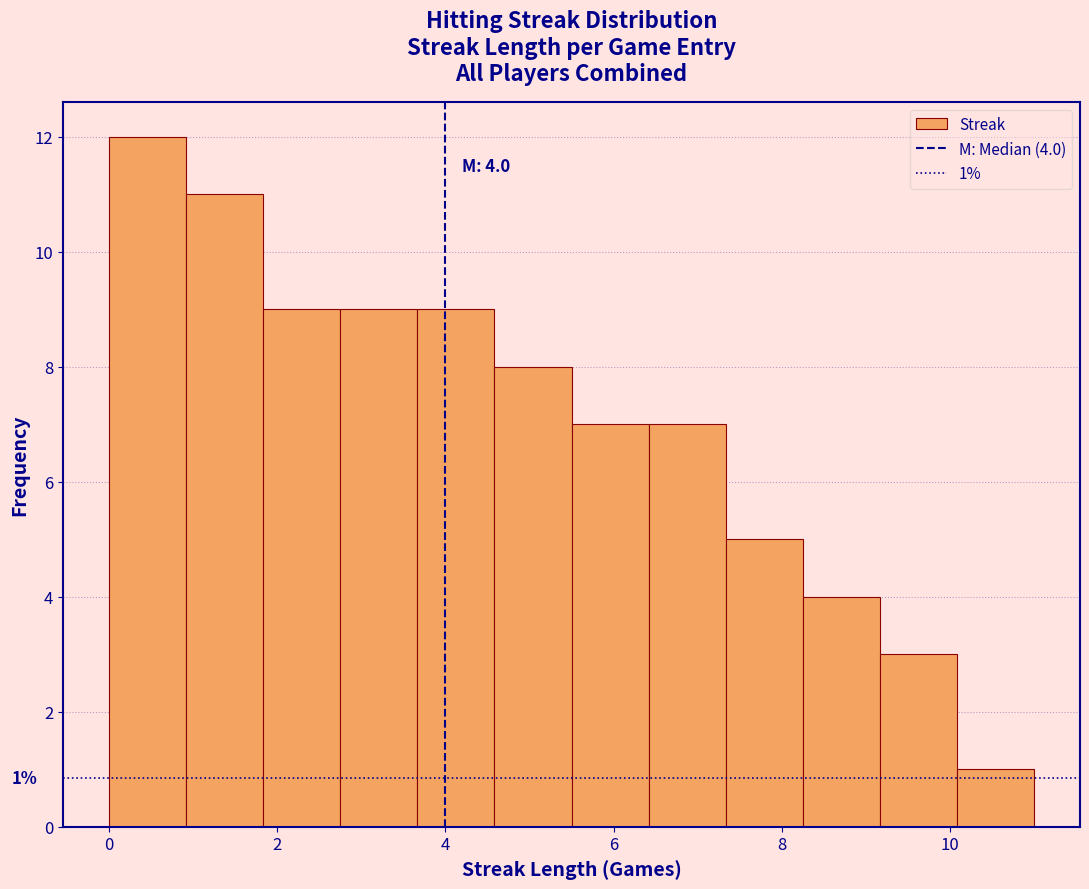

Which range on the x-axis has the tallest bar?

0.0 to 1.0